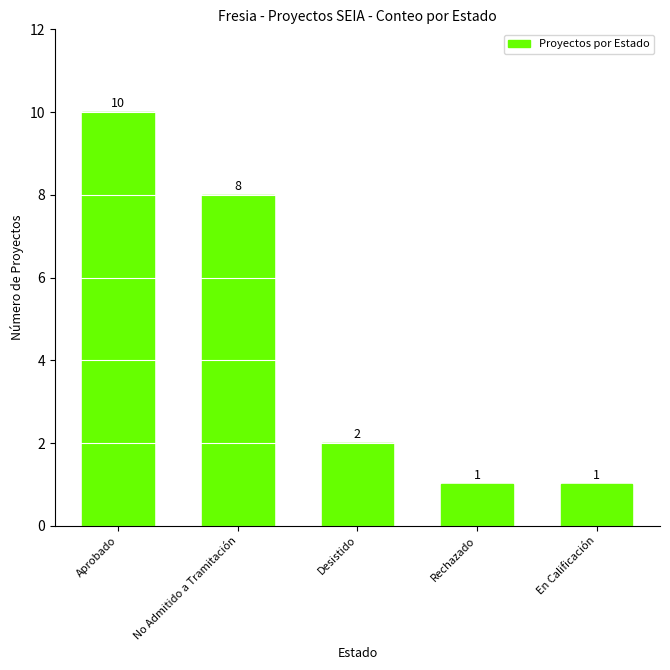

What is the average value?

4